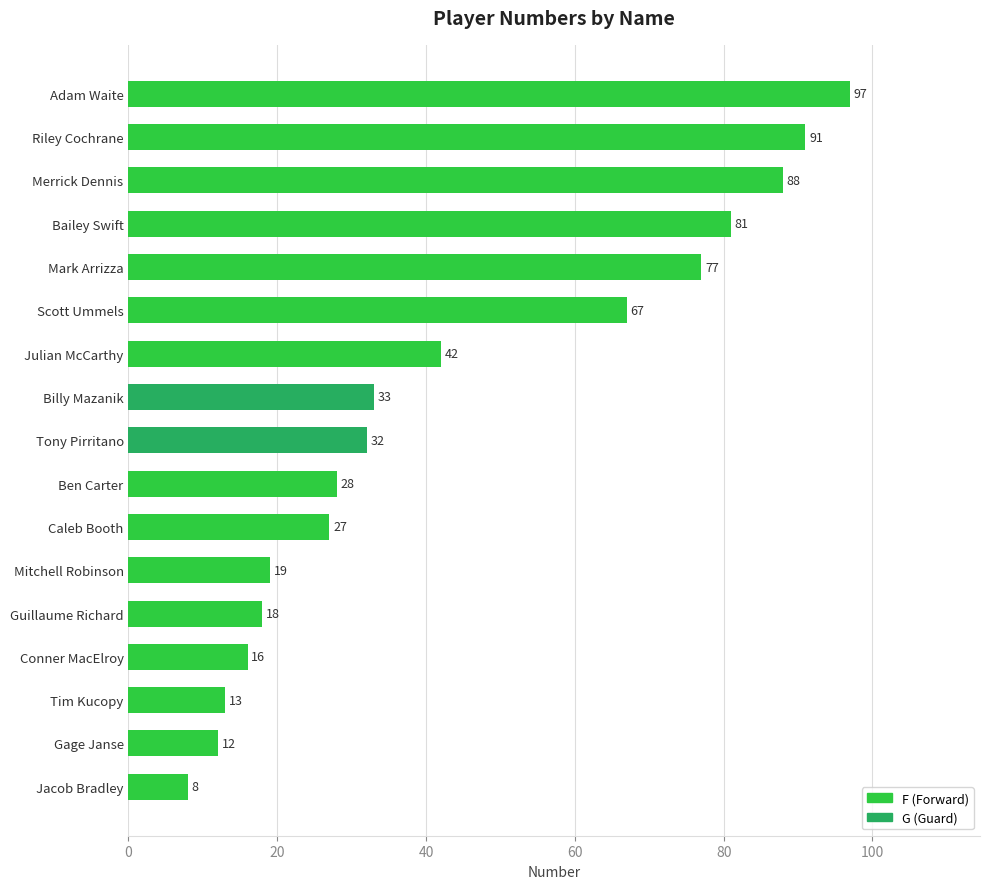

What is the difference between the values at Julian McCarthy and Jacob Bradley?

34